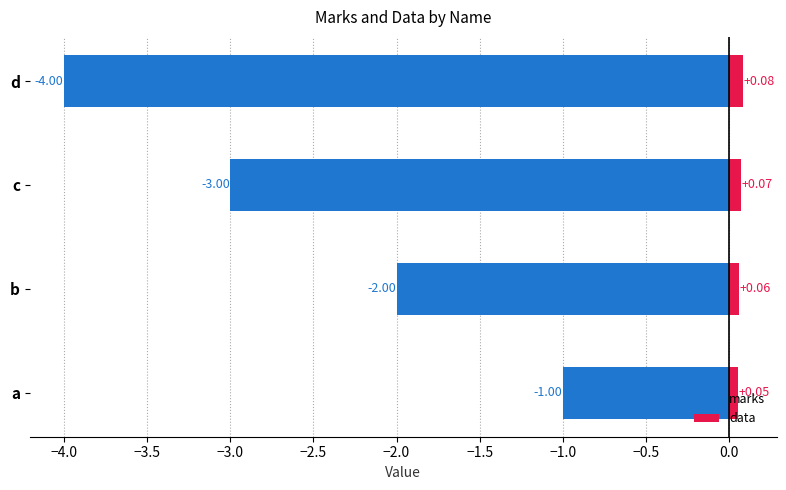

What is the sum of all marks values?

-10.0